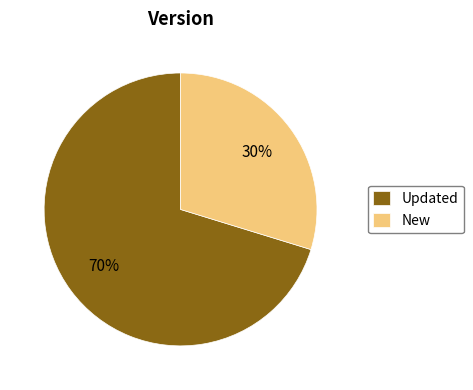

Which slice is the smallest?

New